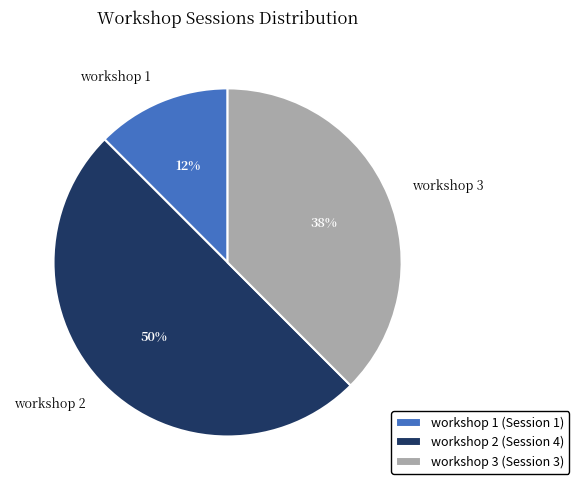

To the nearest percent, what percentage of the pie is workshop 2?

50%